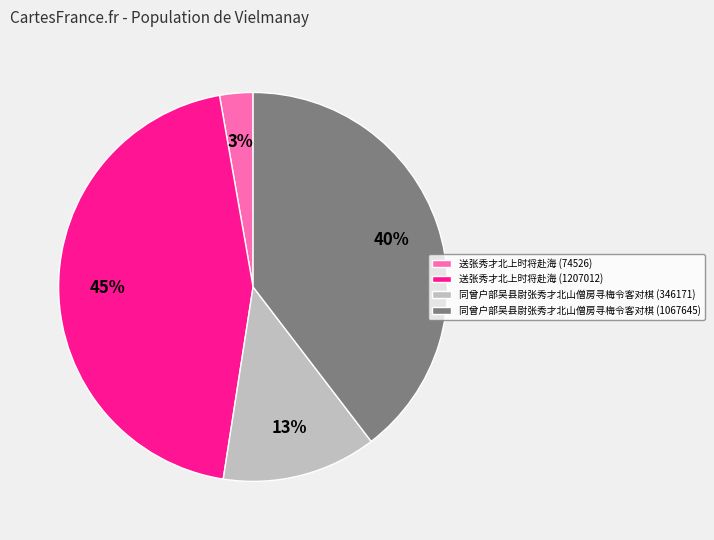

What is the largest slice in the pie chart?

送张秀才北上时将赴海 (1207012)